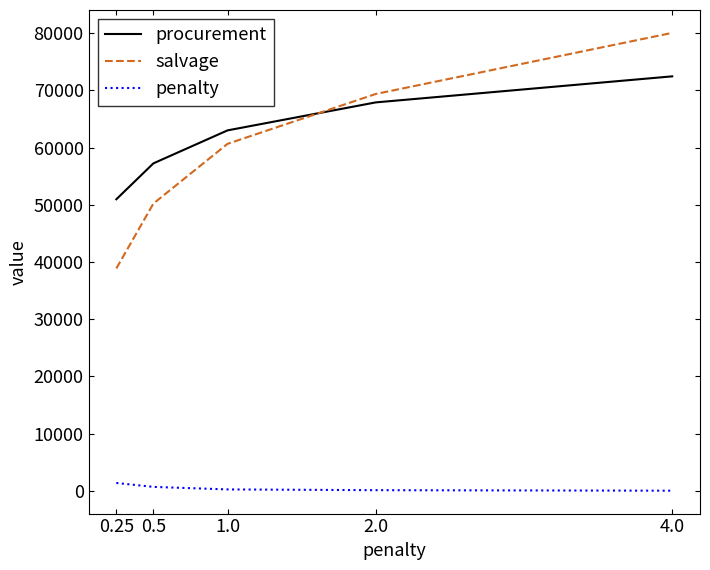

The value of procurement at 0.5 is 57230.1. True or false?

True